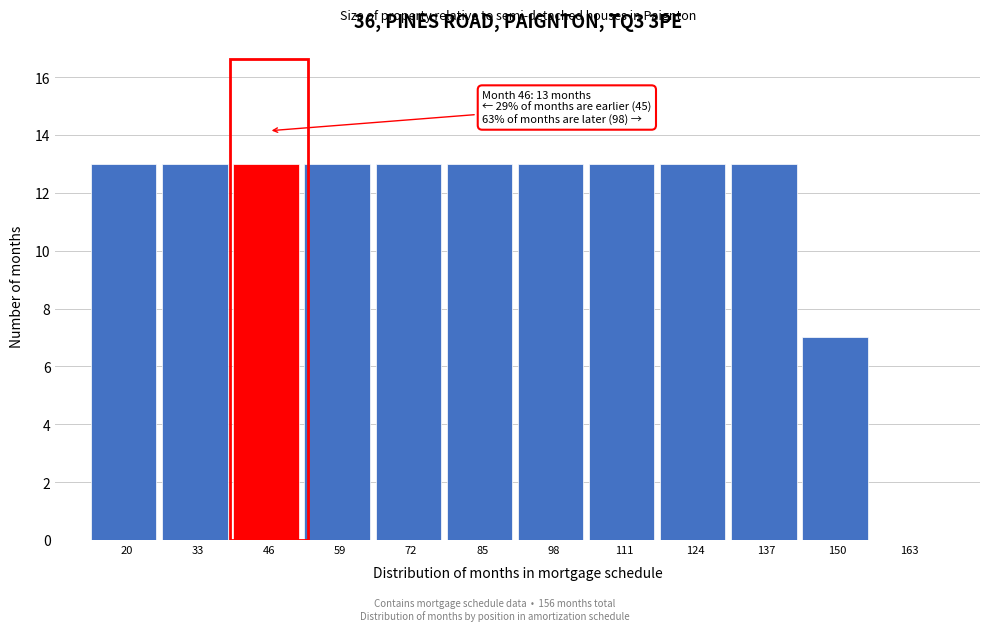

Reading left to right, list all the values displayed in this chart.

20=13	33=13	46=13	59=13	72=13	85=13	98=13	111=13	124=13	137=13	150=7	163=0